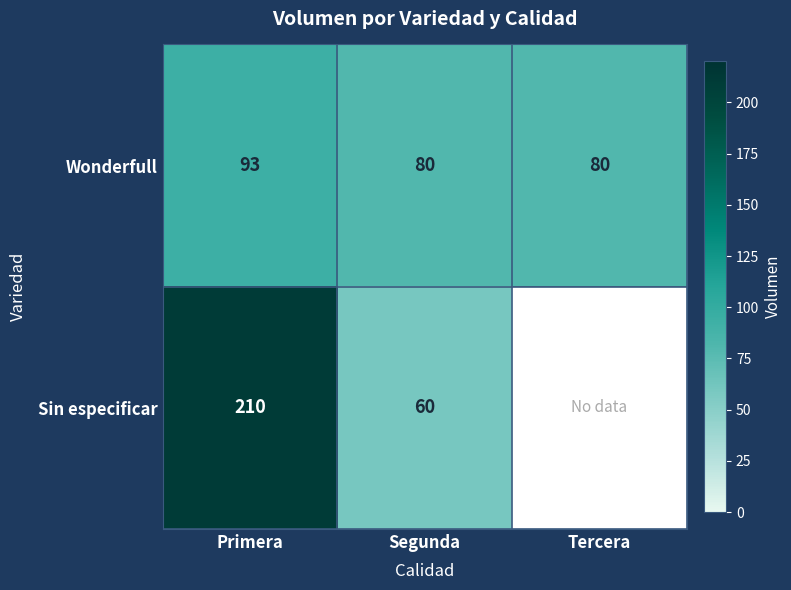

True or false: Wonderfull has a value of 135.6 at Primera.

False